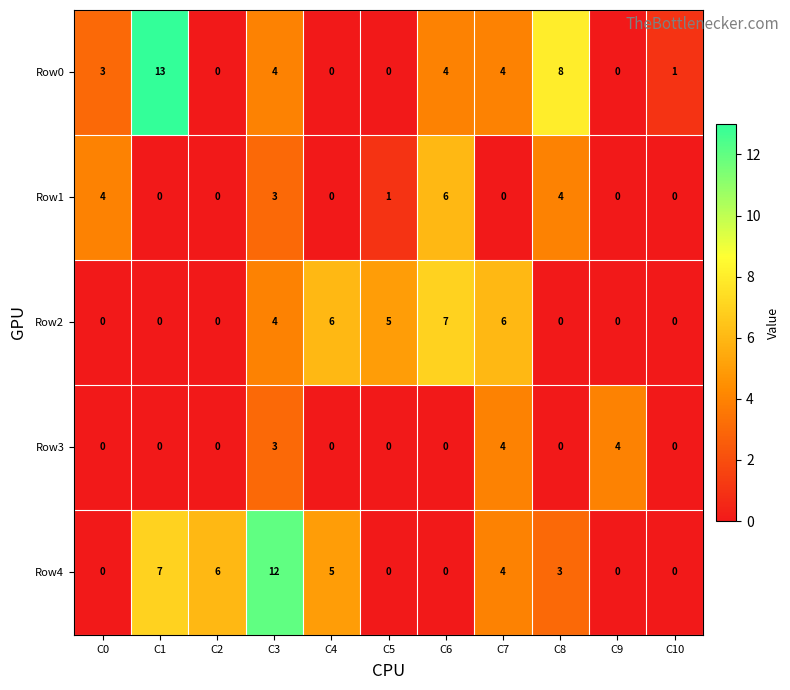

What is the difference between the second highest and second lowest values in the Row2 series?

6